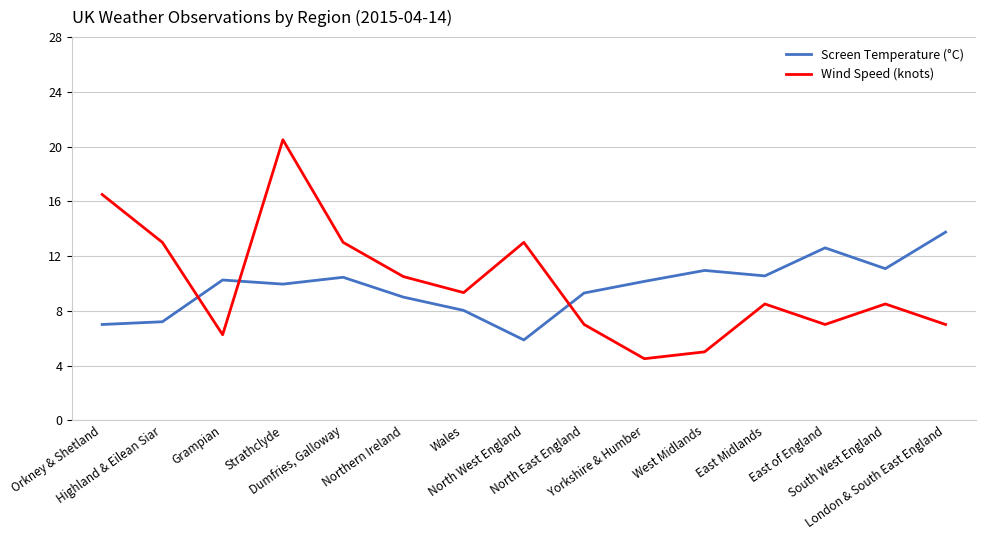

Is it true that Screen Temperature (°C) equals 7.1 at Yorkshire & Humber?

False